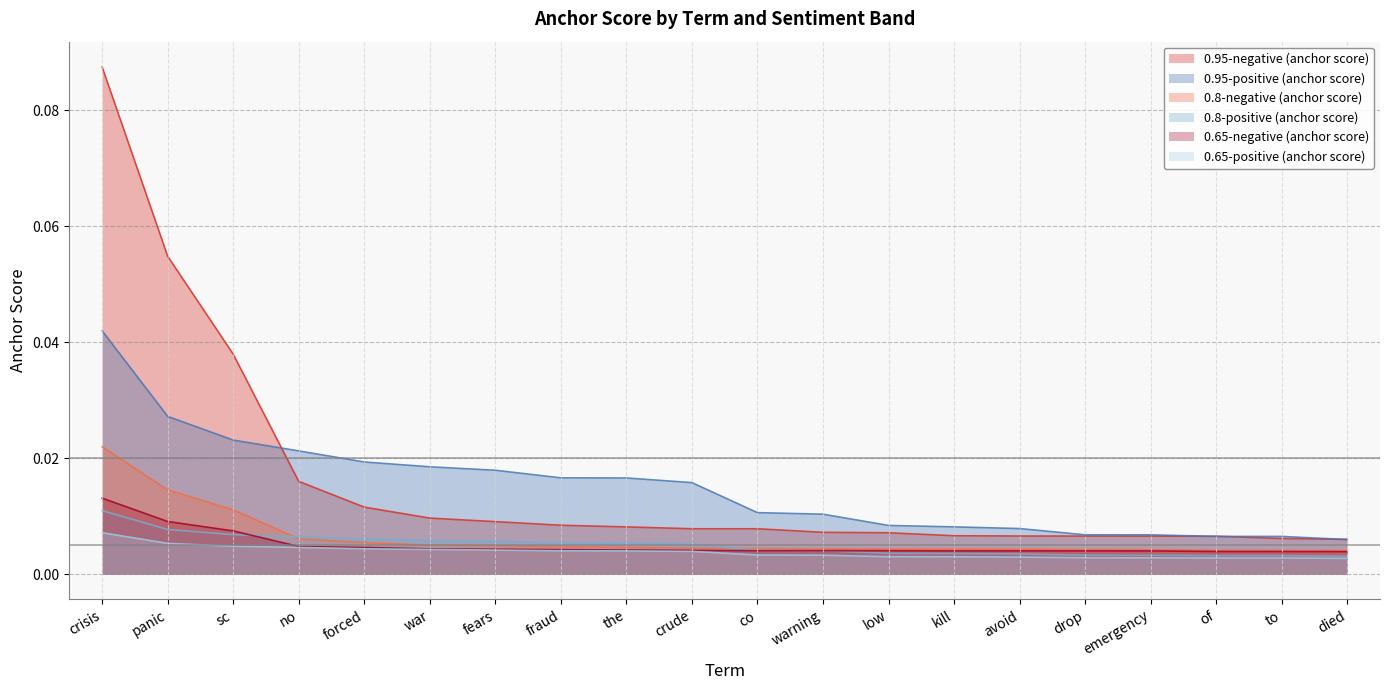

Which series has the widest spread of values?

0.95-negative (anchor score)